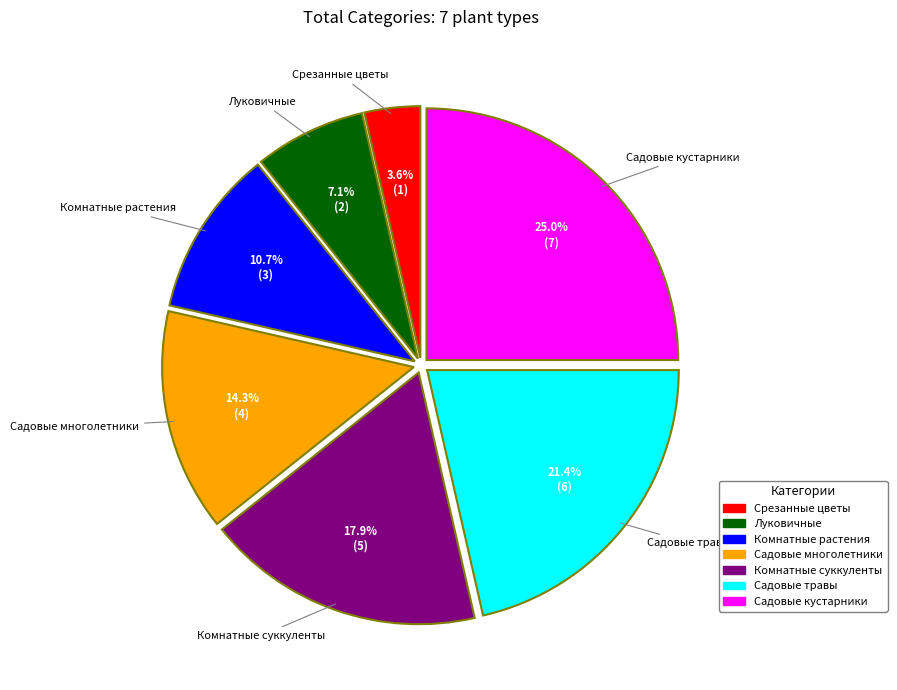

Which slice is the largest?

Садовые кустарники